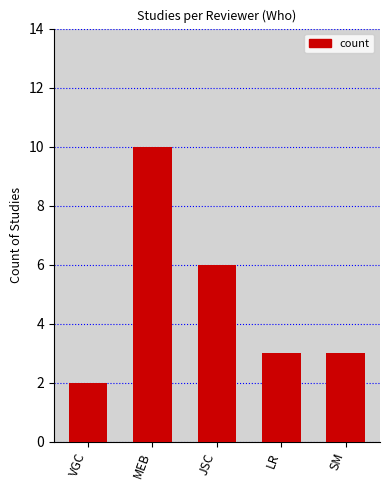

What is the label of the 3rd bar from the left?

JSC